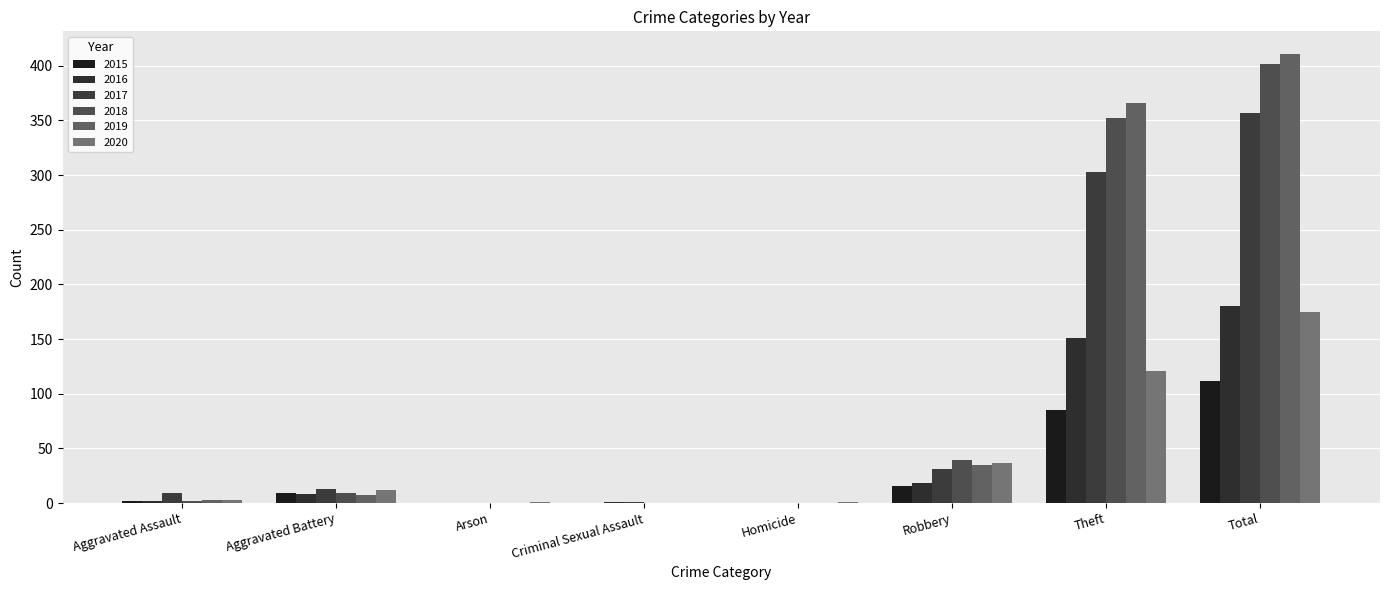

What is the difference between the maximum and minimum values in the 2017 series?

357